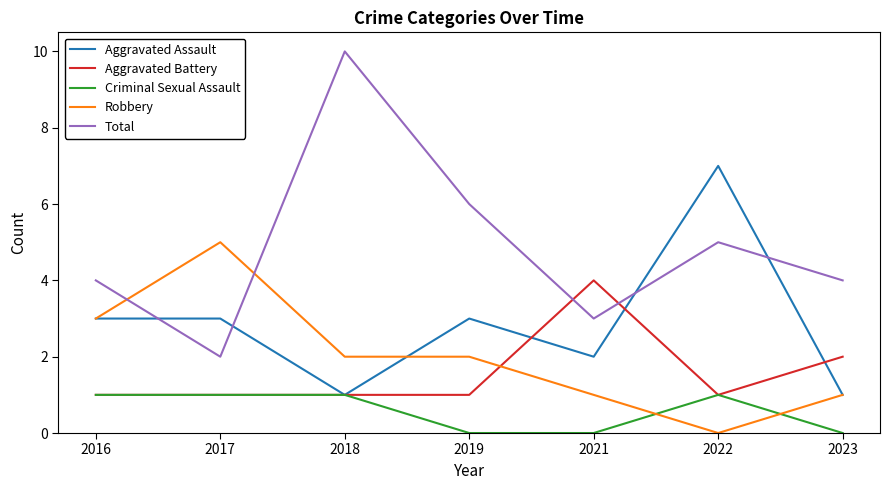

What is the average value of the Aggravated Battery series?

2